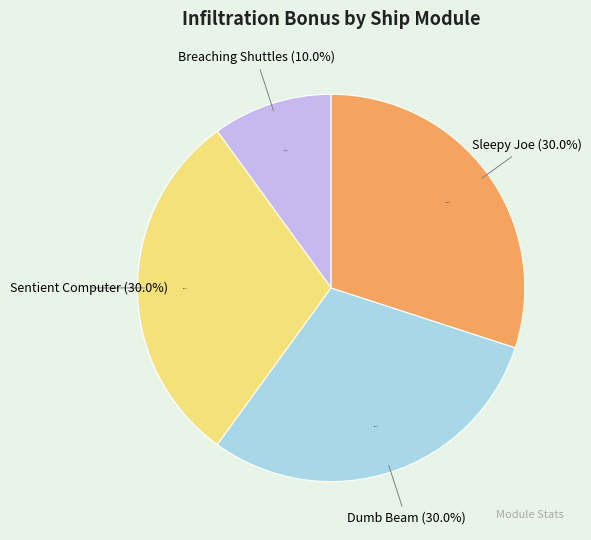

To the nearest percent, what percentage of the pie is Dumb Beam?

30%